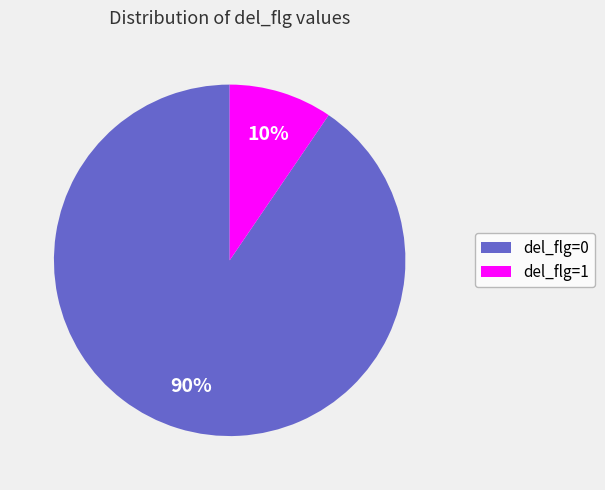

To the nearest percent, what percentage of the pie is del_flg=1?

10%